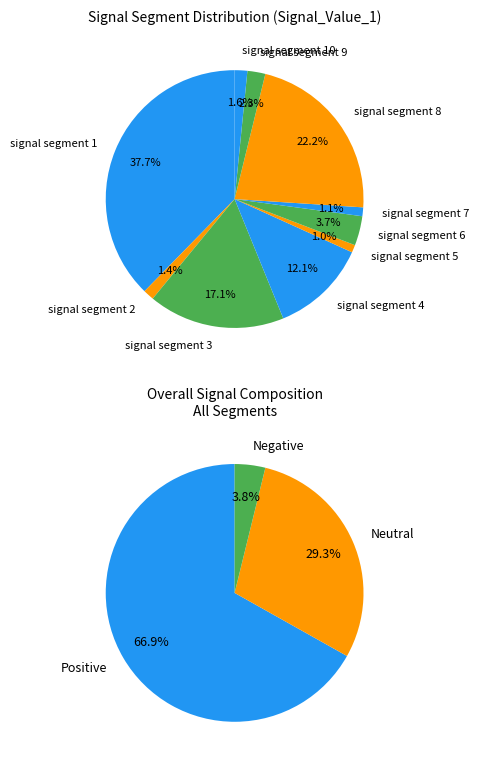

To the nearest percent, what is the average slice percentage?

10%